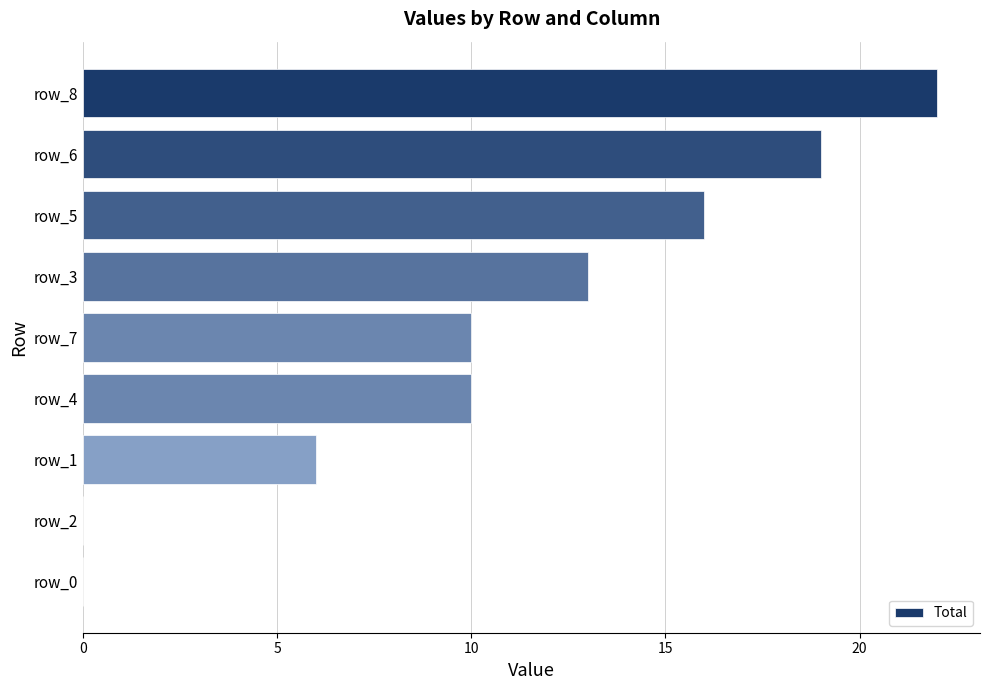

Which has a higher value, row_2 or row_1?

row_1